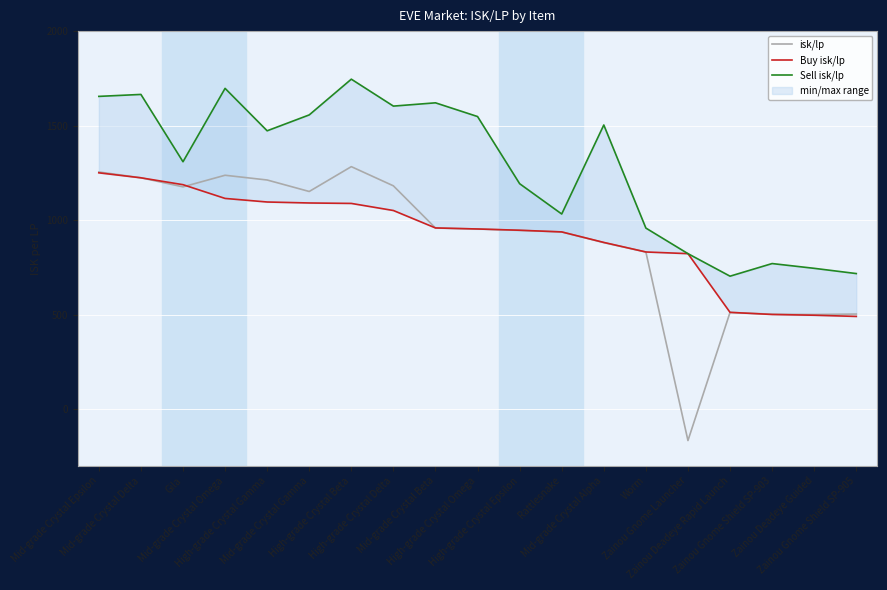

Is it true that isk/lp equals 804.8 at Mid-grade Crystal Gamma?

False